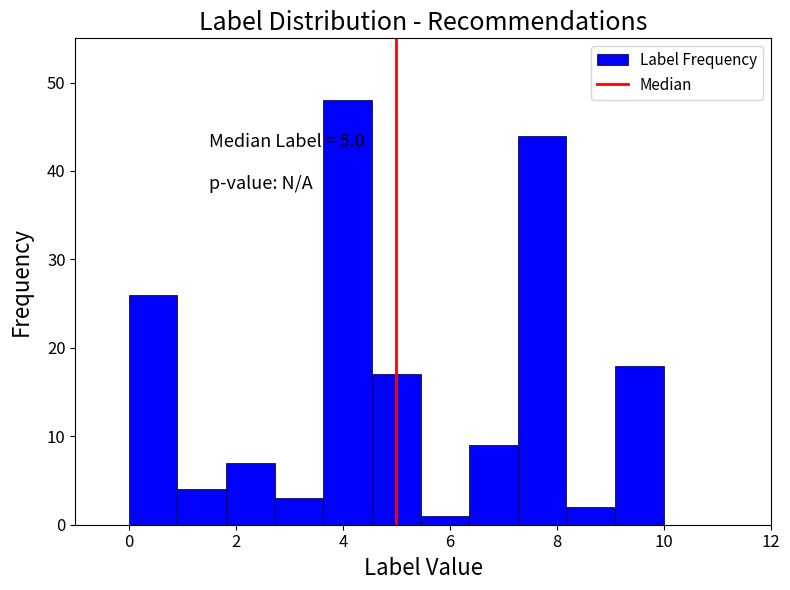

Which range on the x-axis has the tallest bar?

3.6 to 4.6